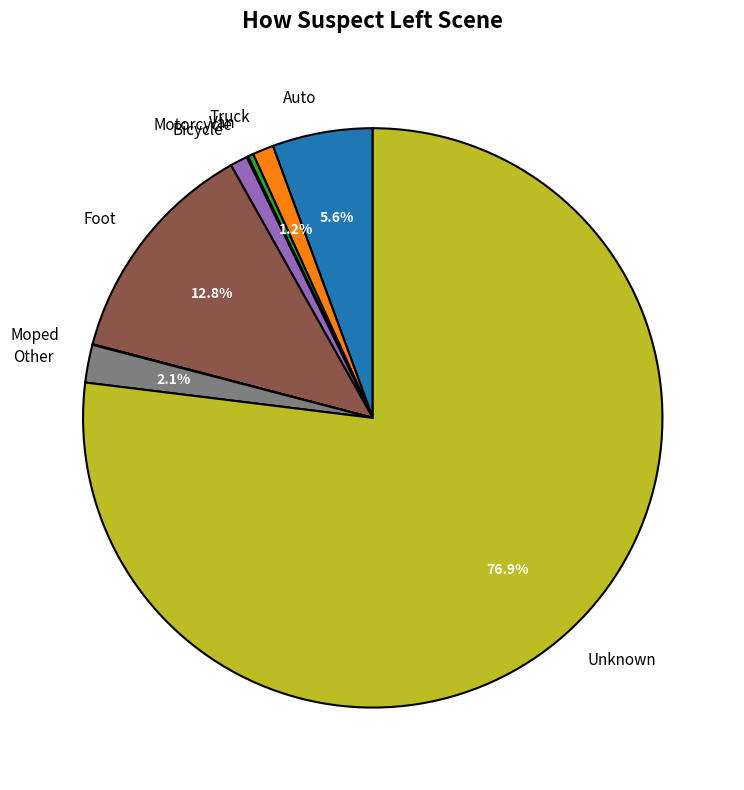

Is Auto the majority of the pie?

No